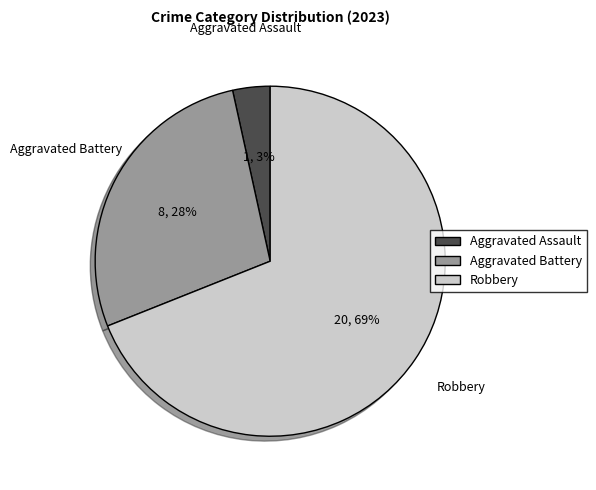

How many segments does this pie chart have?

3